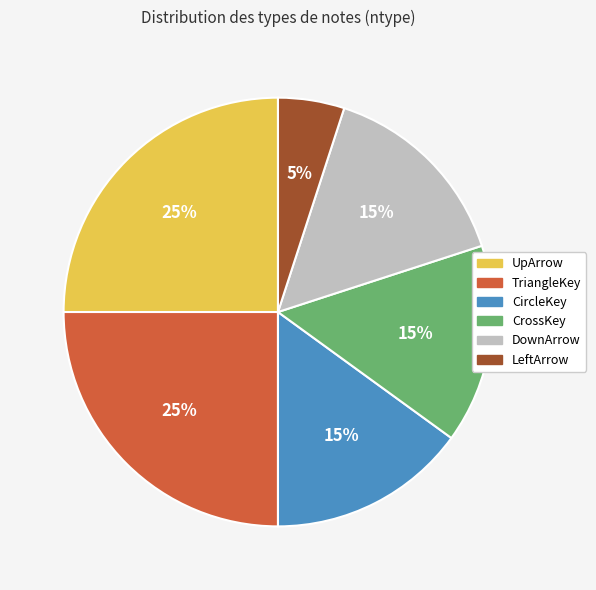

Do LeftArrow and CircleKey together represent more than half of the pie?

No